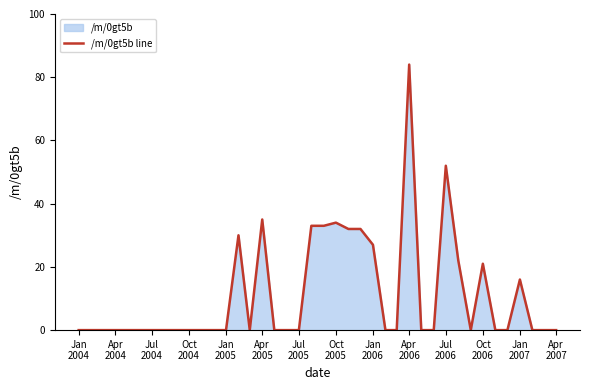

The chart shows a value of 28 at Jul
2006. True or false?

False